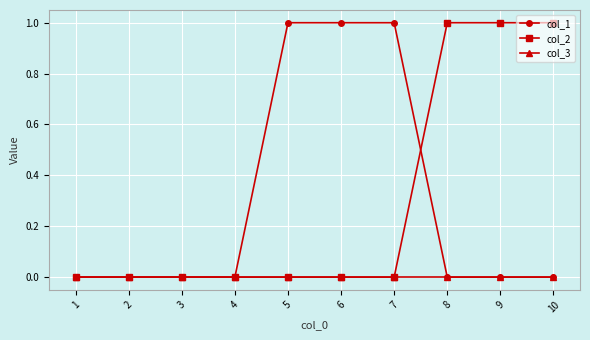

What are all the series names shown in the legend?

col_1, col_2, col_3